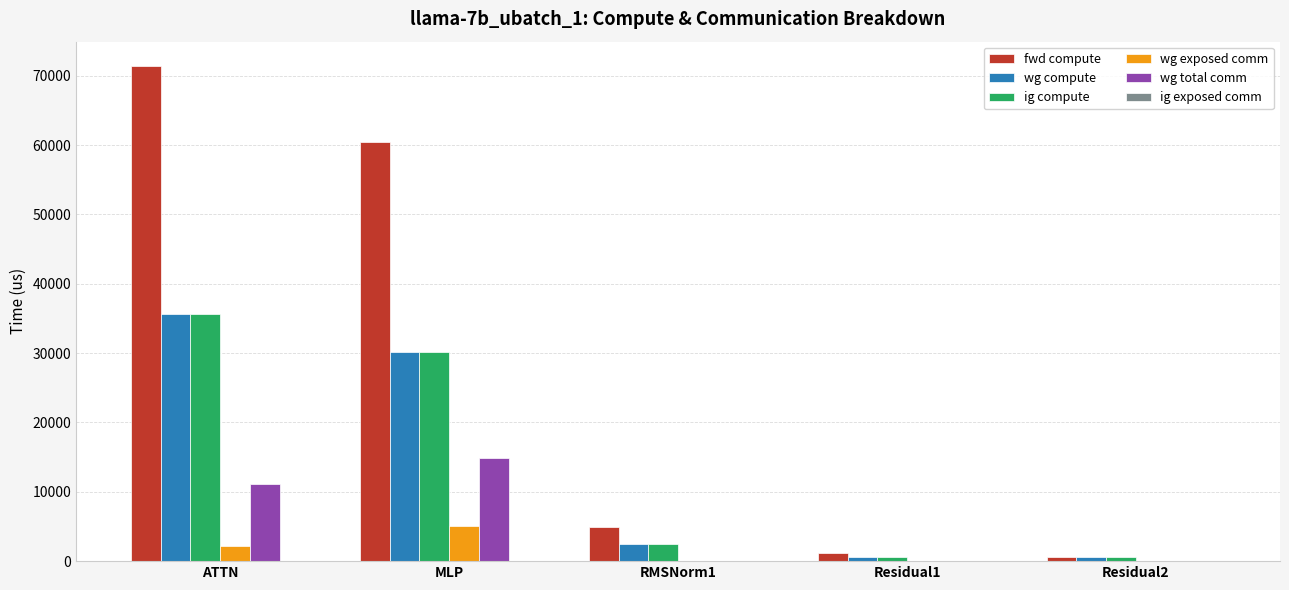

What is the maximum value shown in the chart?

71344.1